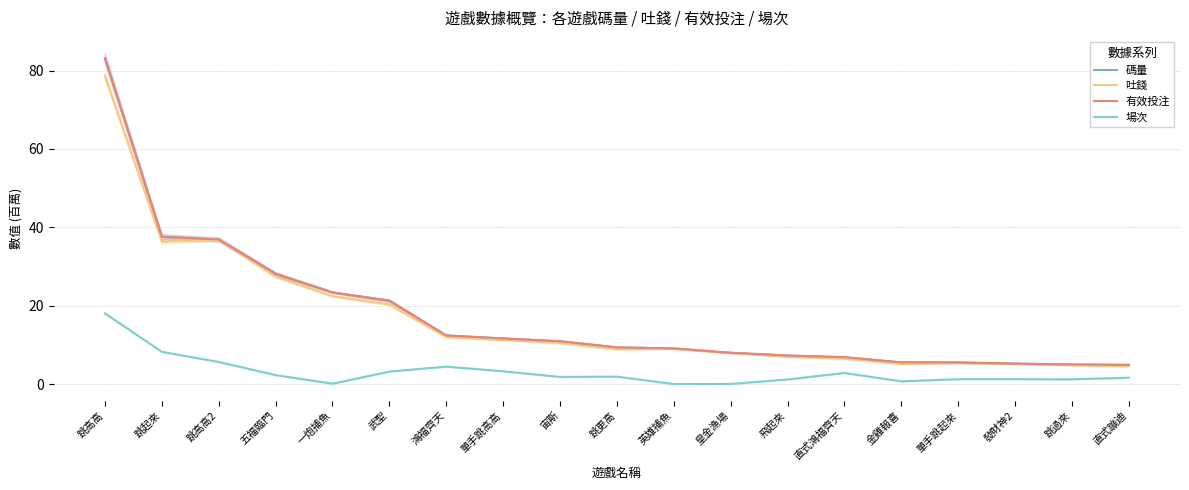

Does the chart display data point markers on the line(s)?

No